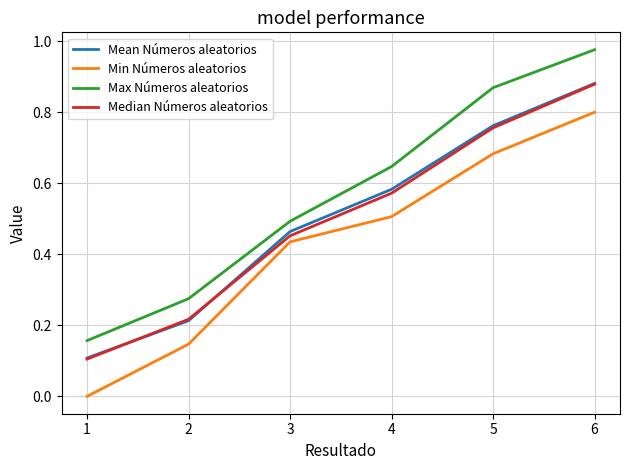

What is the total value across all series at 5?

3.1